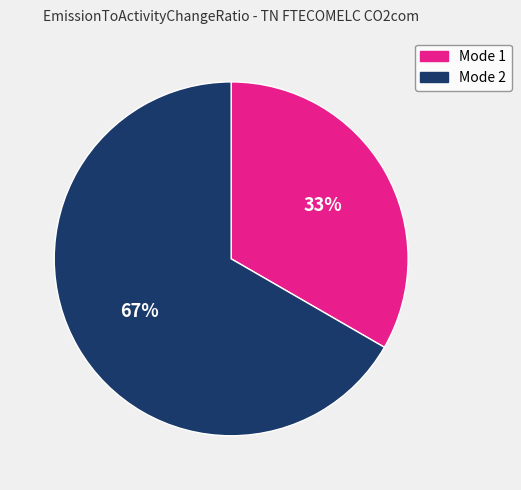

Do Mode 1 and Mode 2 together represent more than half of the pie?

Yes